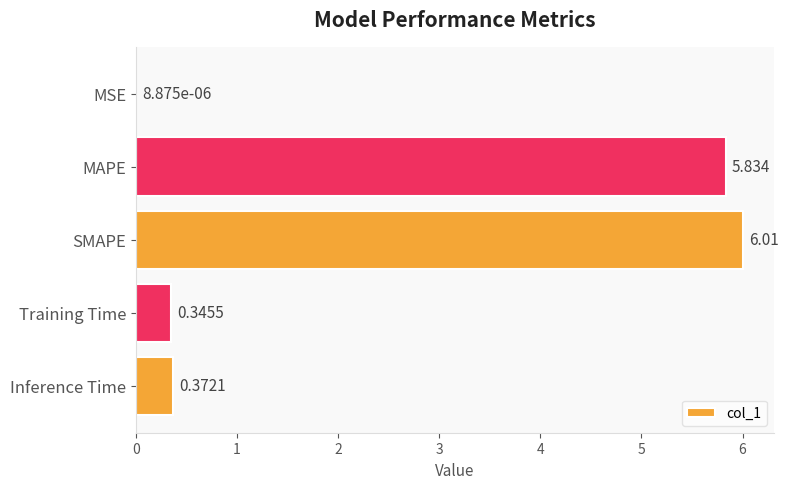

Are the bars horizontal?

Yes